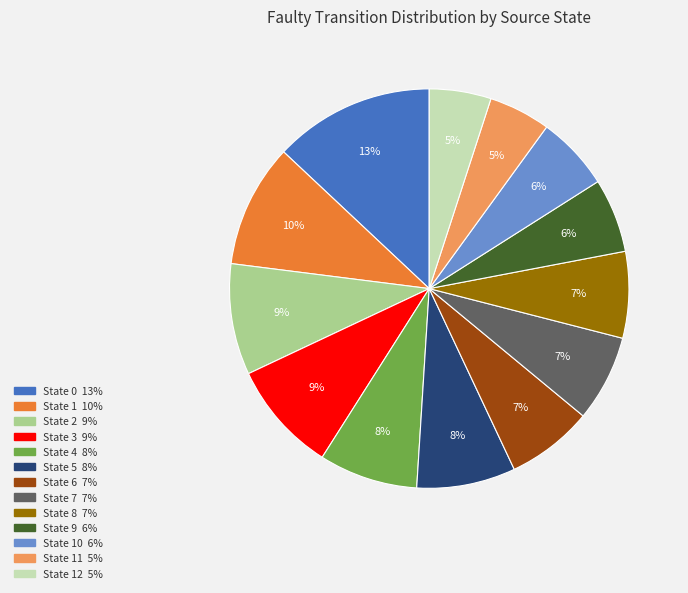

Is there a majority slice in this chart?

No